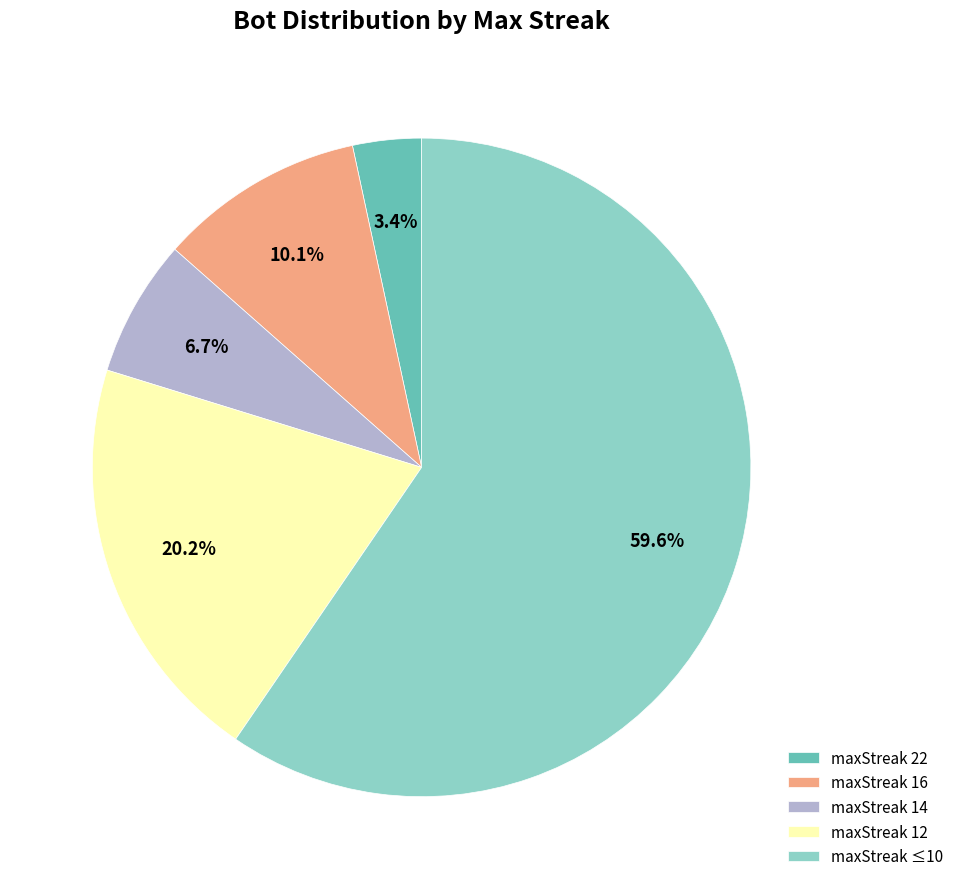

Approximately how many times larger is the value at maxStreak 16 compared to maxStreak 12?

0.5